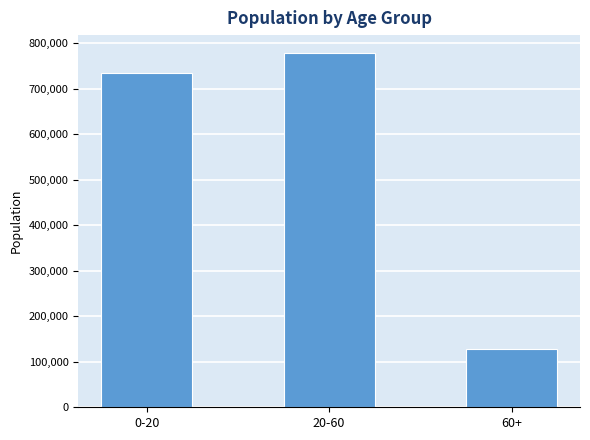

Which category has the lowest value across all series?

60+